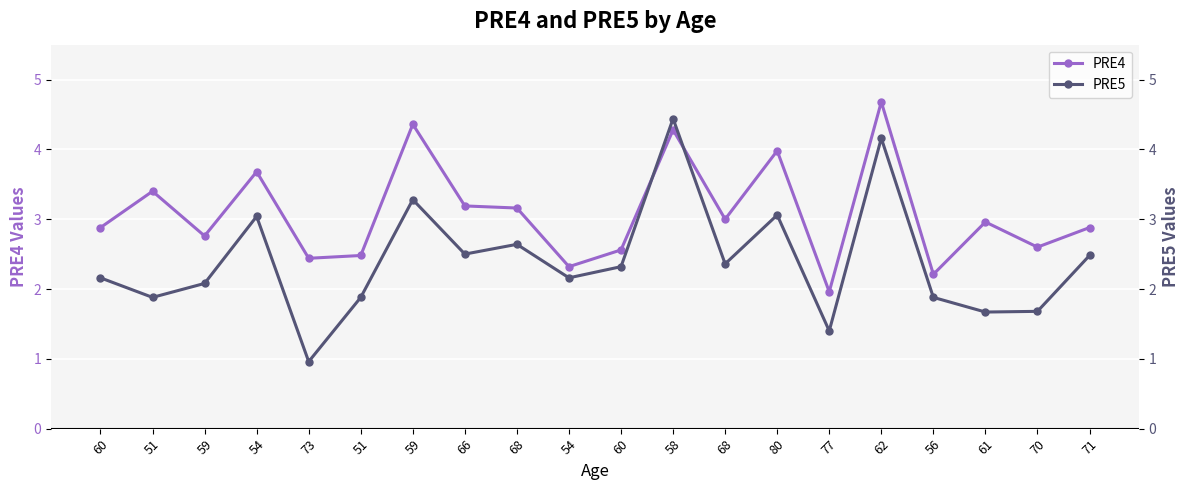

What is the label of the 12th point from the left?

58